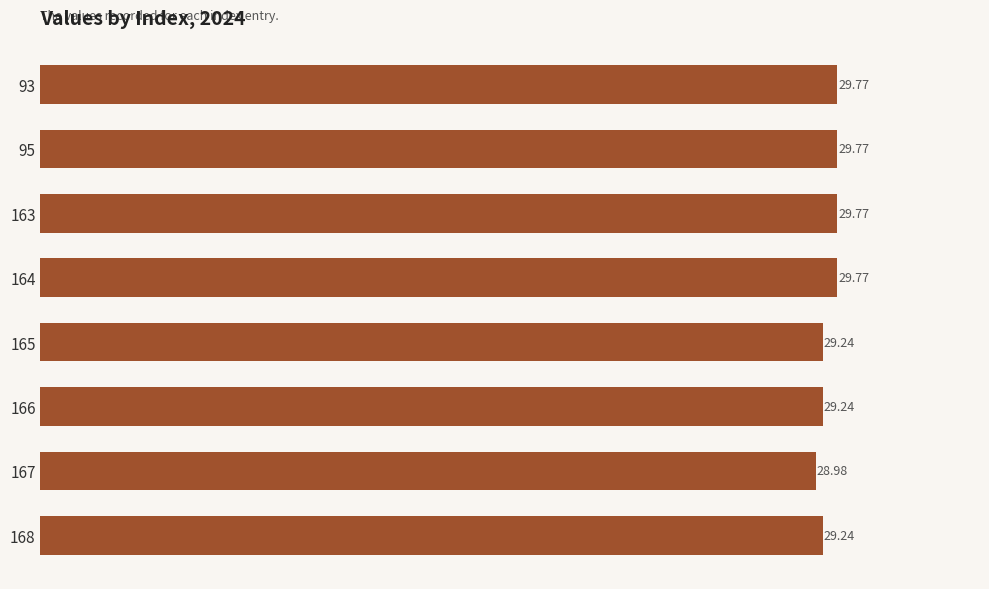

What is the smallest value displayed?

29.0